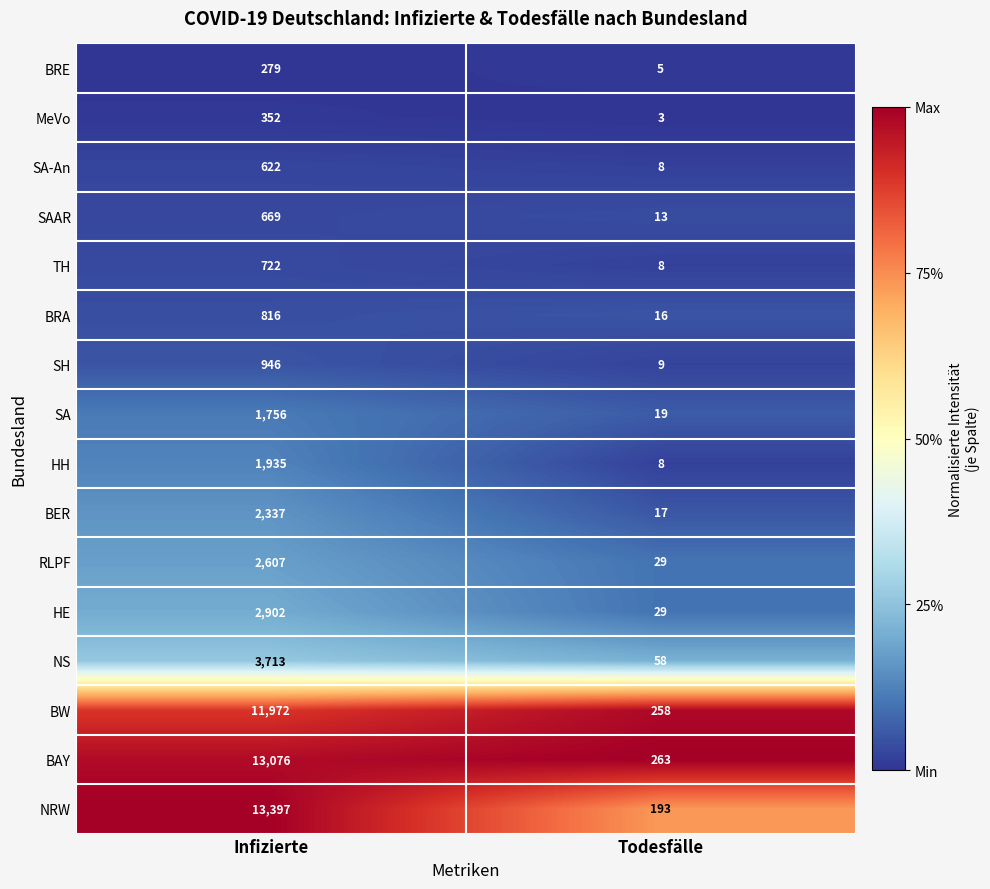

What is the total value across all series at Infizierte?

58101